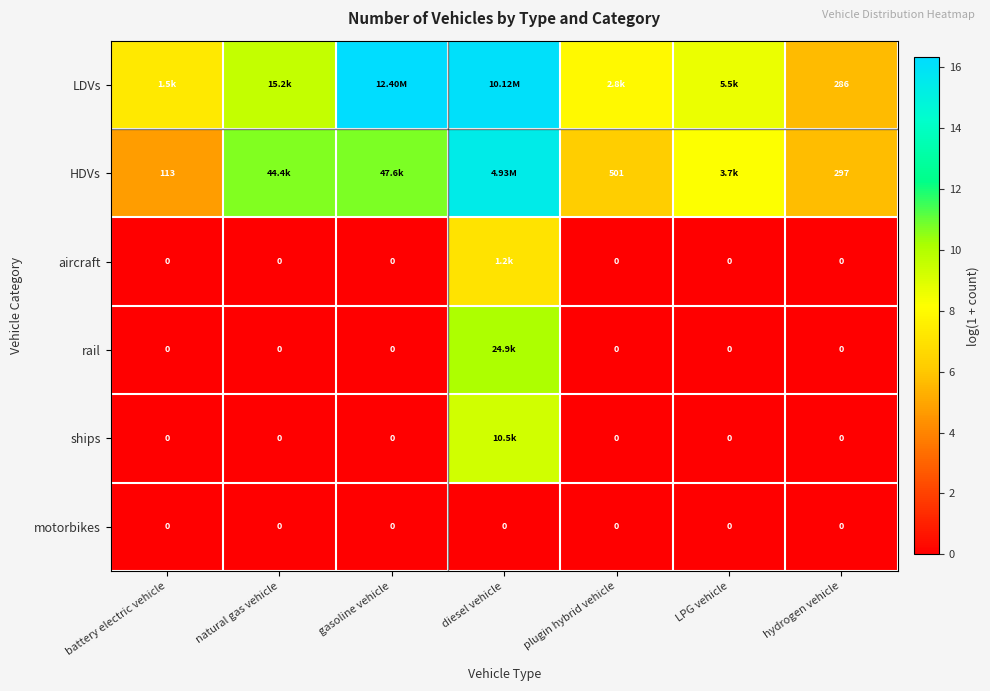

What is the difference between the maximum and second lowest values in the HDVs series?

9.7